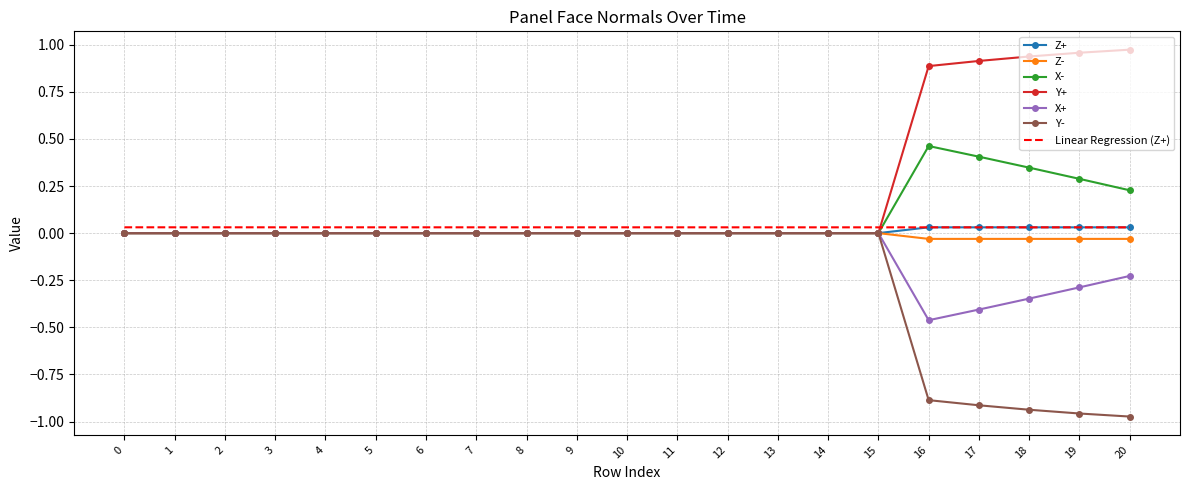

The value of Y- at 13 is 0.0. True or false?

True